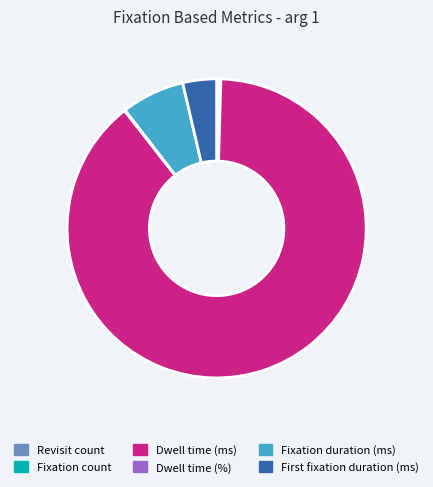

What is the majority slice?

Dwell time (ms)